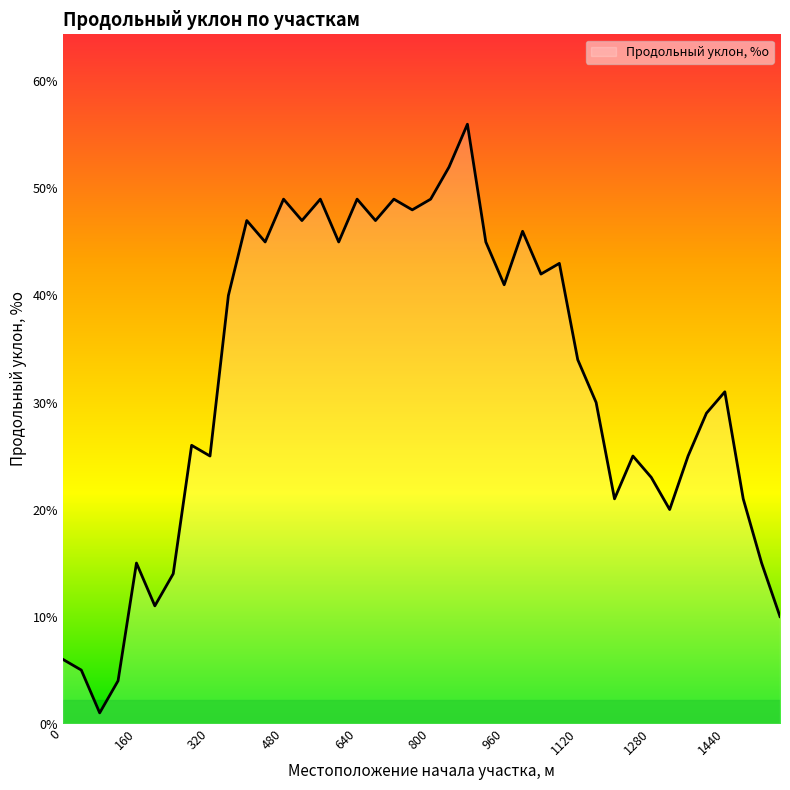

What is the maximum value shown in the chart?

56